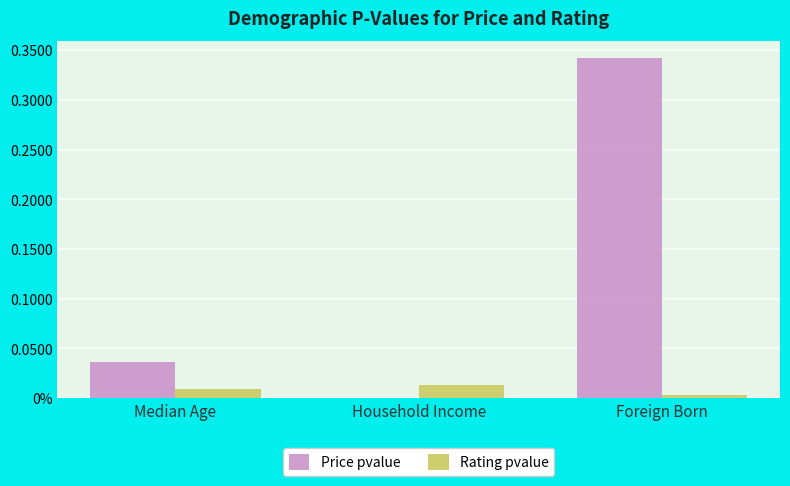

What is the maximum value shown in the chart?

0.3